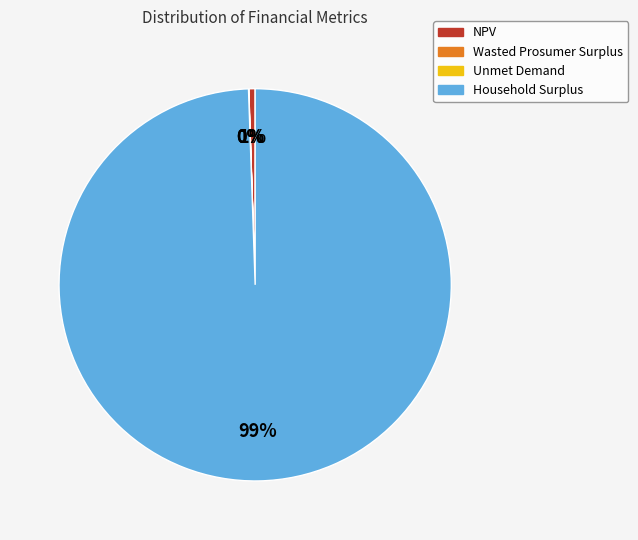

Is Household Surplus the majority of the pie?

Yes